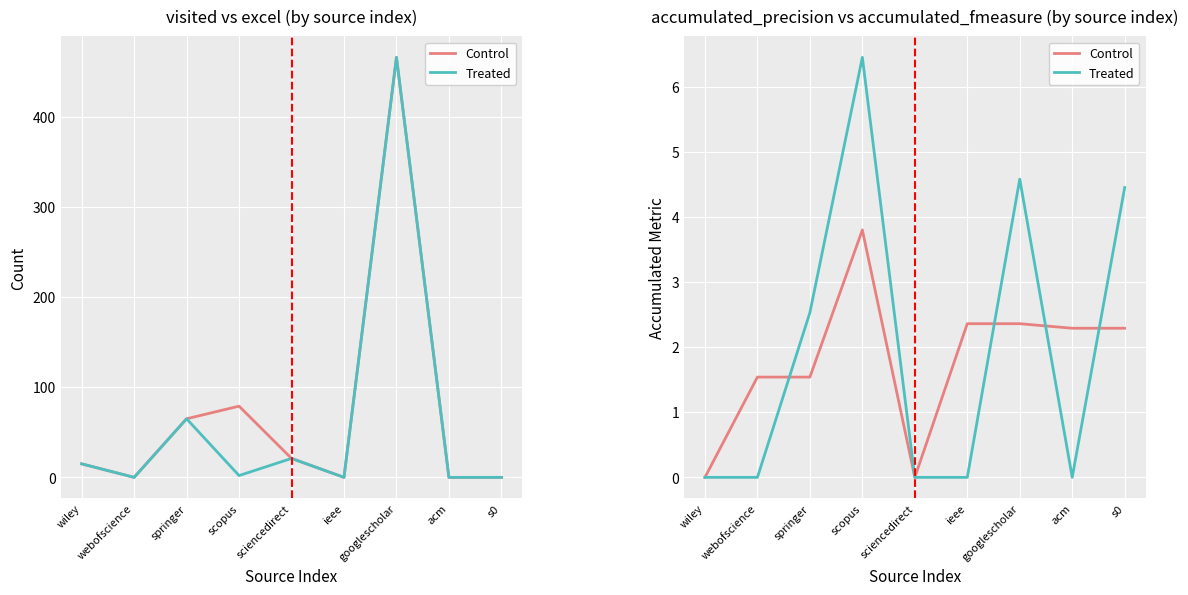

At which label does Treated reach its peak?

scopus